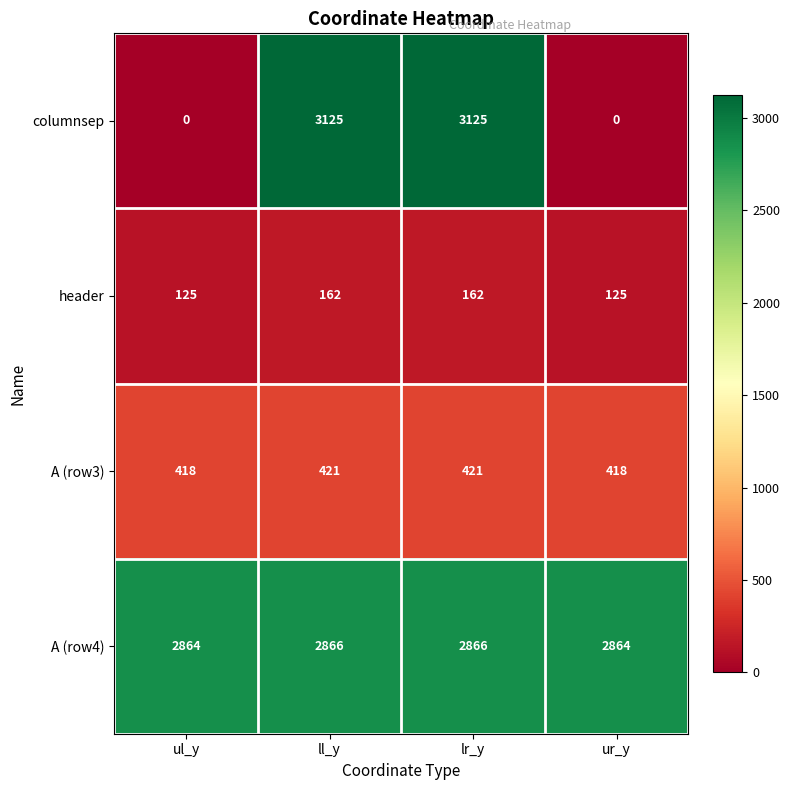

Rank the series by their maximum value, from lowest to highest.

header, A (row3), A (row4), columnsep